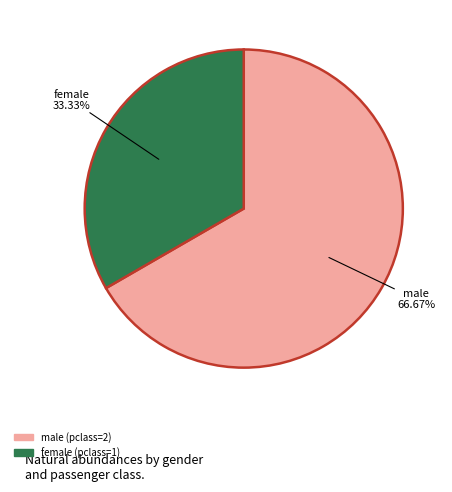

Approximately how many times larger is the value at male compared to female?

2.0